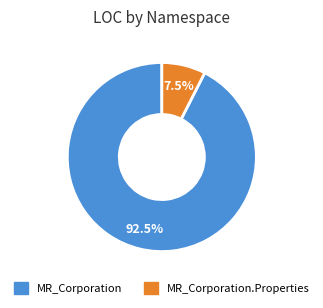

Does any single category account for the majority?

Yes